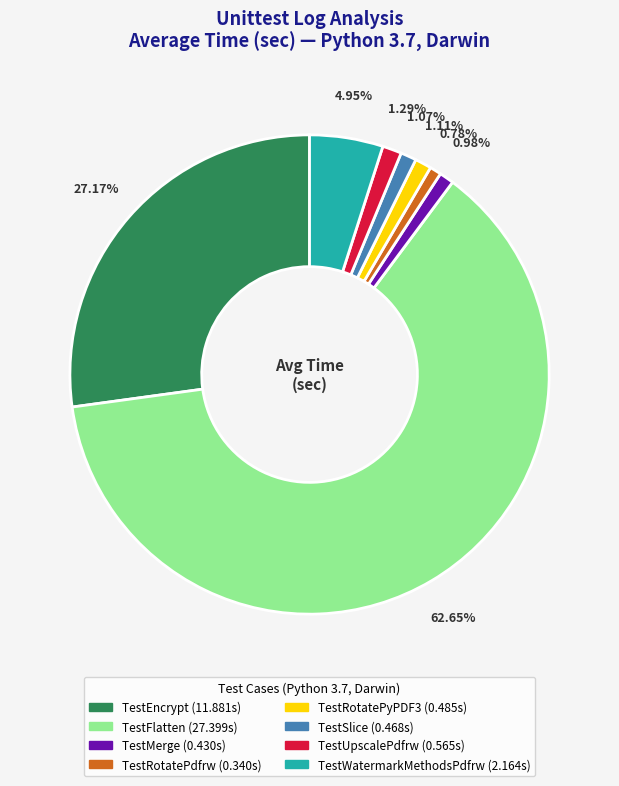

True or false: TestUpscalePdfrw accounts for 11% of the total.

False